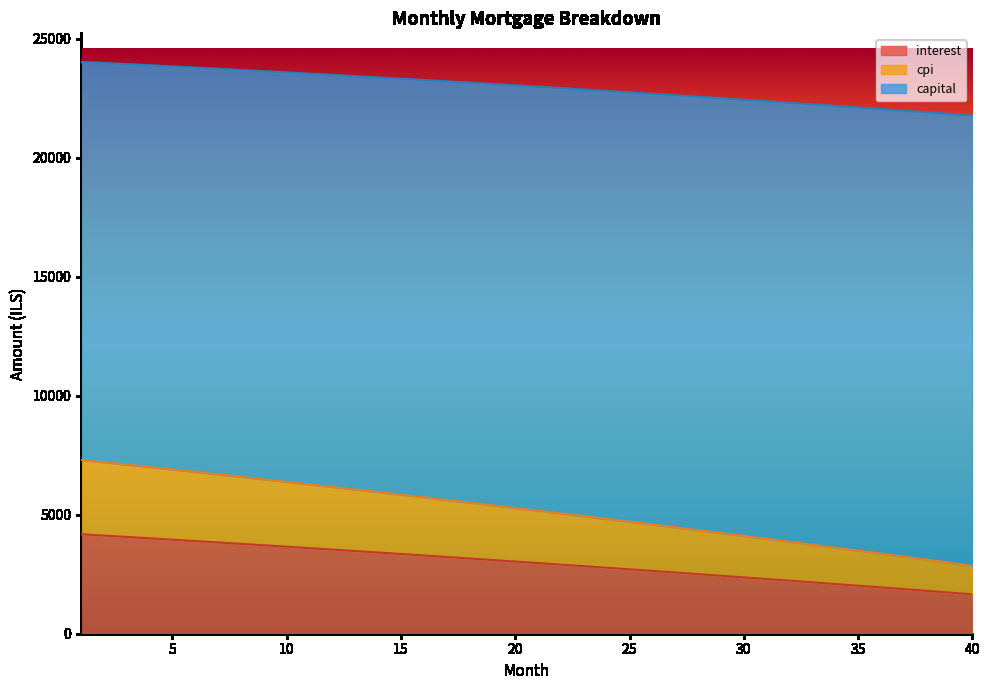

What is the maximum value shown in the chart?

24023.1